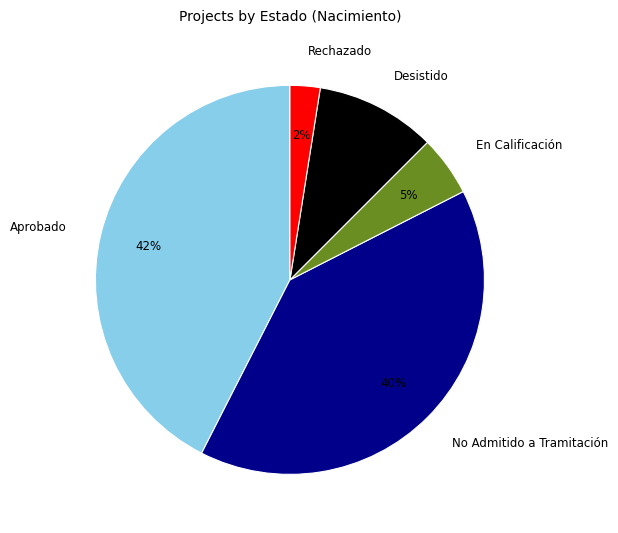

To the nearest percent, what is the average slice percentage?

20%